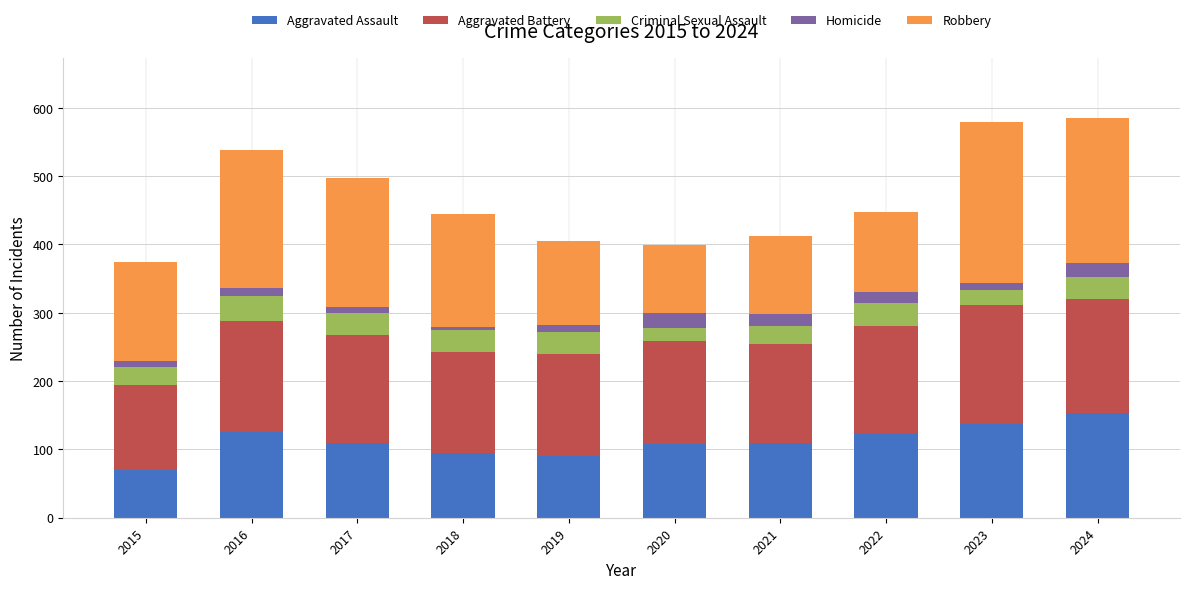

Does the chart contain any negative values?

No